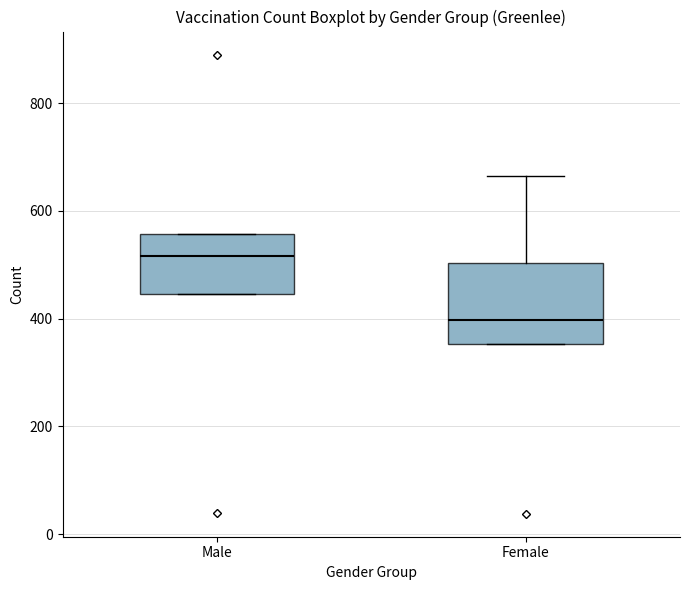

Where is the upper edge of the box for Male on the y-axis? The values are not printed on the chart, so give them approximately, as read against the axis.

560